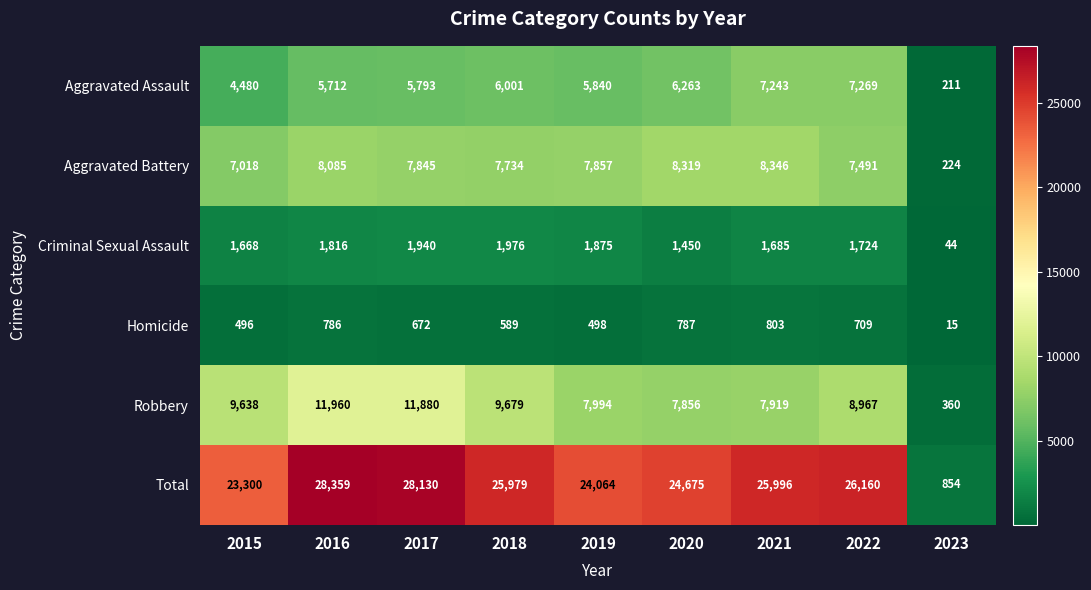

How many values in the Robbery series are below 8967?

4